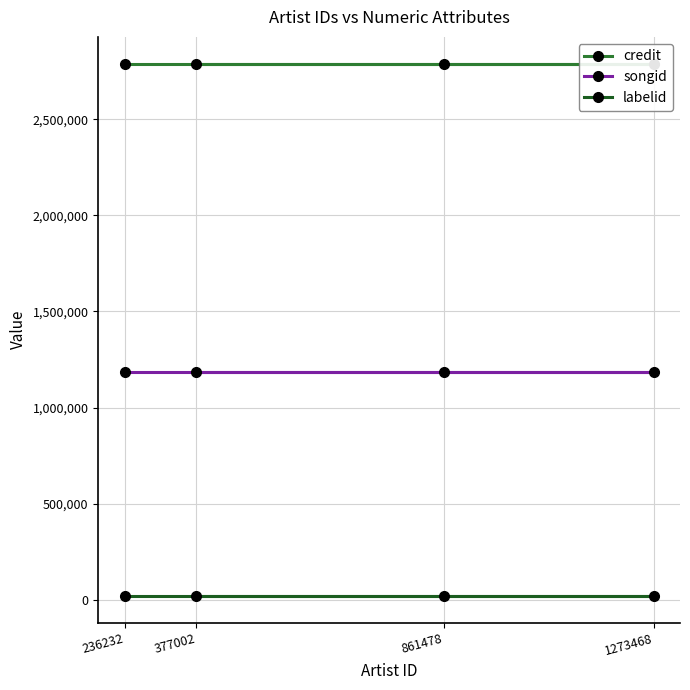

True or false: credit and songid cross at least once.

False